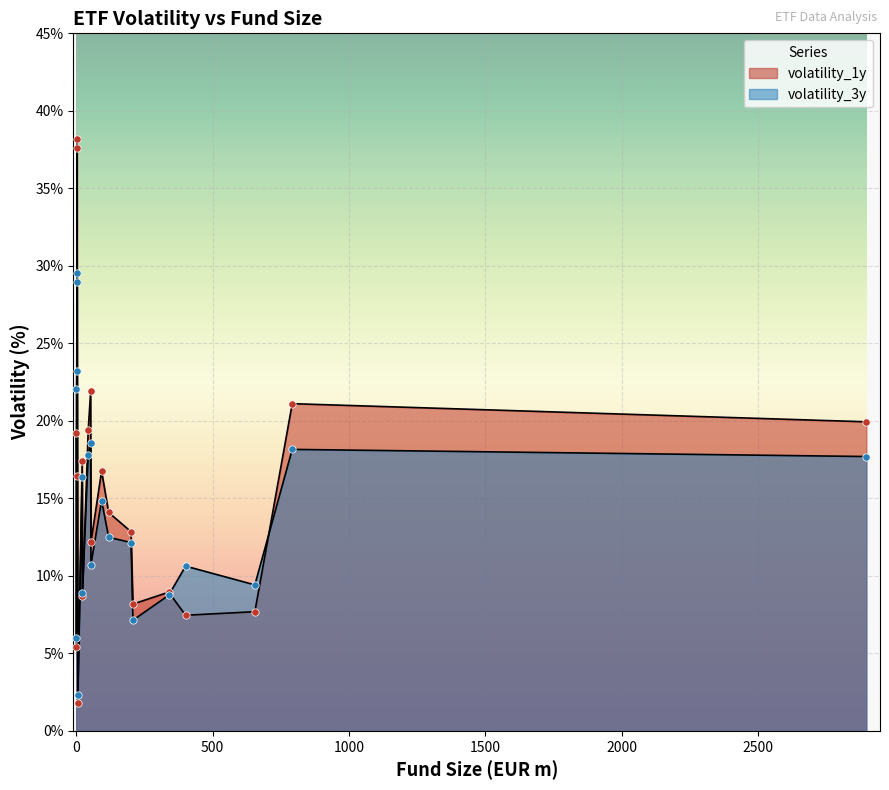

Which series has the largest total across all categories?

volatility_1y